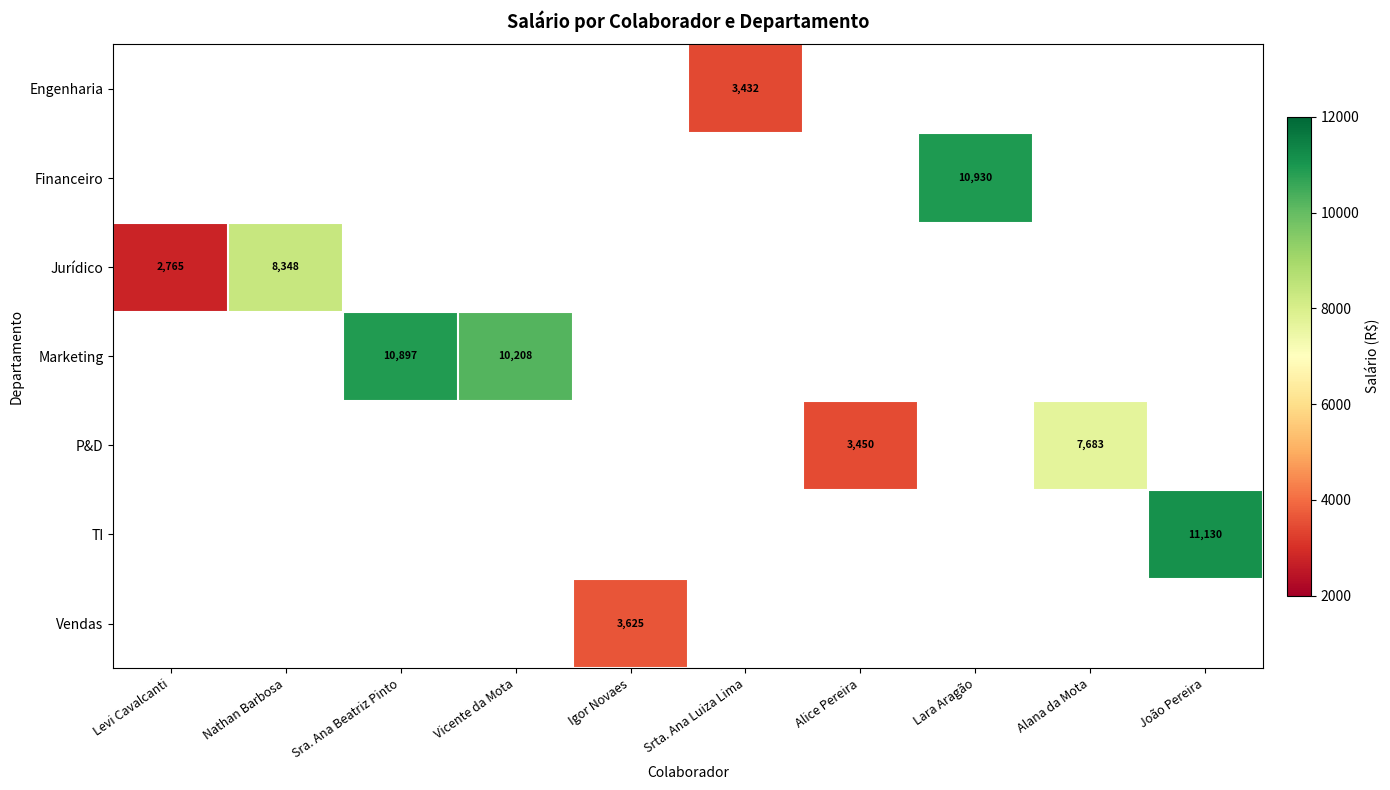

Count the number of categories in the chart.

10